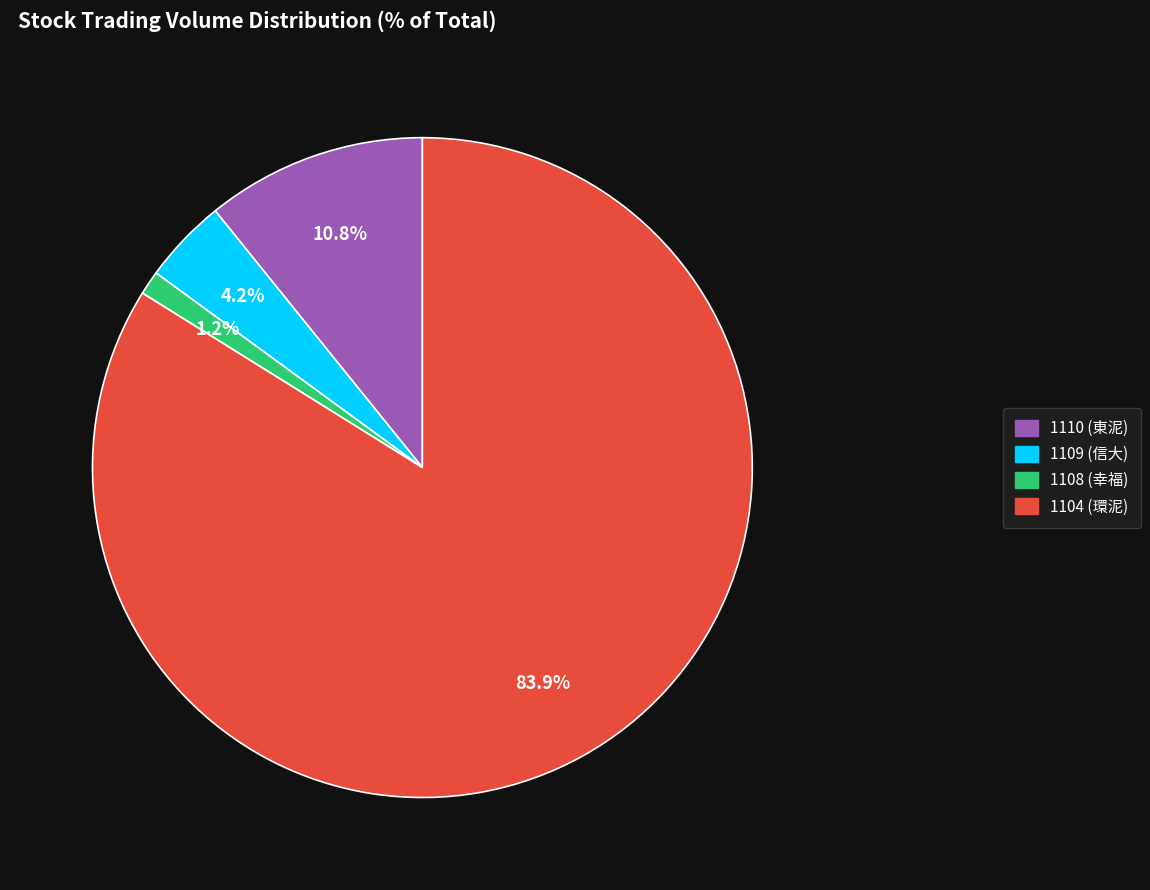

Is there a majority slice in this chart?

Yes